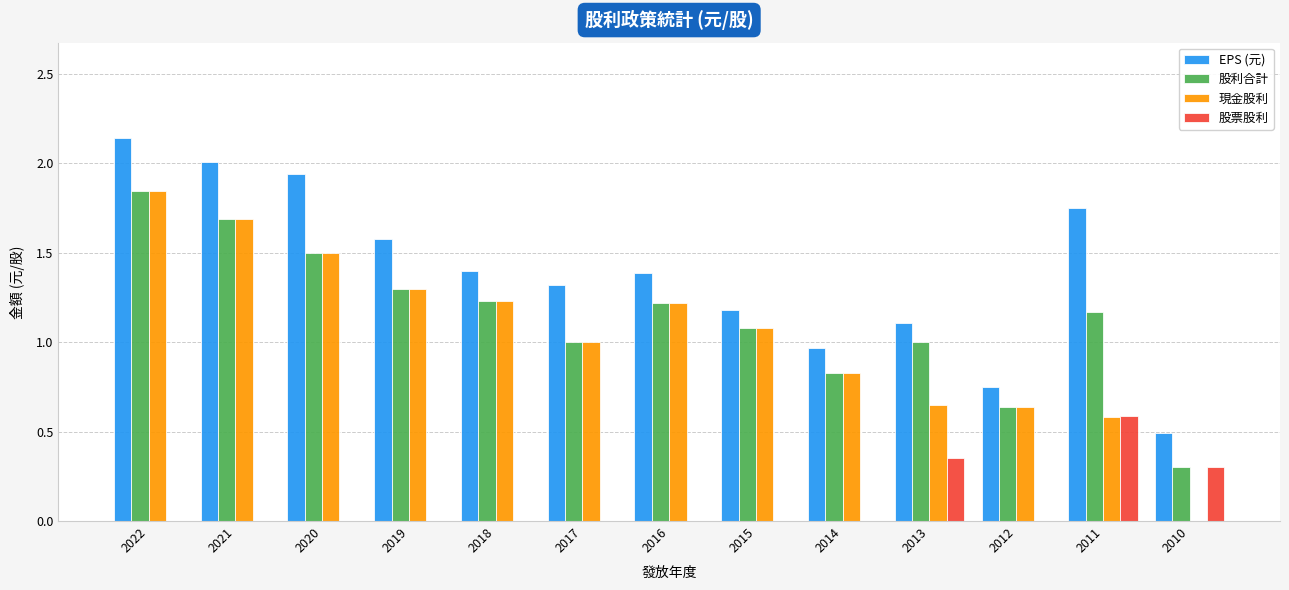

Which label corresponds to the largest value in the chart?

2022